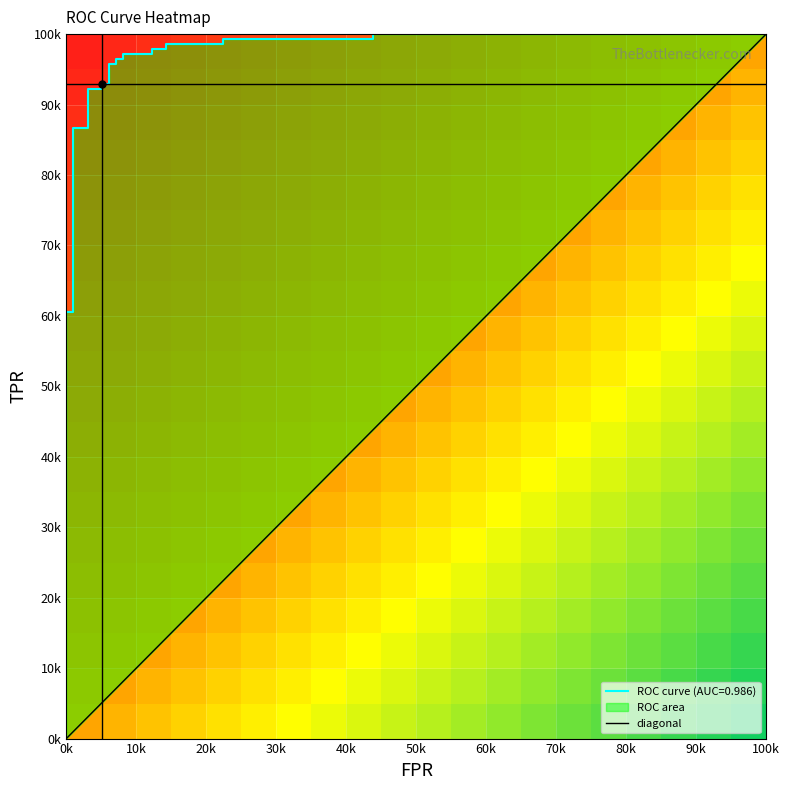

Reading right to left, list all the values displayed in this chart.

fpr: 29=1.0	28=0.4	27=0.4	26=0.2	25=0.2	24=0.1	23=0.1	22=0.1	21=0.1	20=0.1	19=0.1	18=0.1	17=0.1	16=0.1	15=0.1	14=0.1	13=0.1	12=0.0	11=0.0	10=0.0	9=0.0	8=0.0	7=0.0	6=0.0	5=0.0	4=0.0	3=0.0	2=0.0	1=0.0	0=0.0
tpr: 29=1.0	28=1.0	27=1.0	26=1.0	25=1.0	24=1.0	23=1.0	22=1.0	21=1.0	20=1.0	19=1.0	18=1.0	17=1.0	16=1.0	15=0.9	14=0.9	13=0.9	12=0.9	11=0.9	10=0.9	9=0.6	8=0.6	7=0.5	6=0.5	5=0.5	4=0.4	3=0.4	2=0.4	1=0.3	0=0.3
roc_auc: 29=1.0	28=1.0	27=1.0	26=1.0	25=1.0	24=1.0	23=1.0	22=1.0	21=1.0	20=1.0	19=1.0	18=1.0	17=1.0	16=1.0	15=1.0	14=1.0	13=1.0	12=1.0	11=1.0	10=1.0	9=1.0	8=1.0	7=1.0	6=1.0	5=1.0	4=1.0	3=1.0	2=1.0	1=1.0	0=1.0